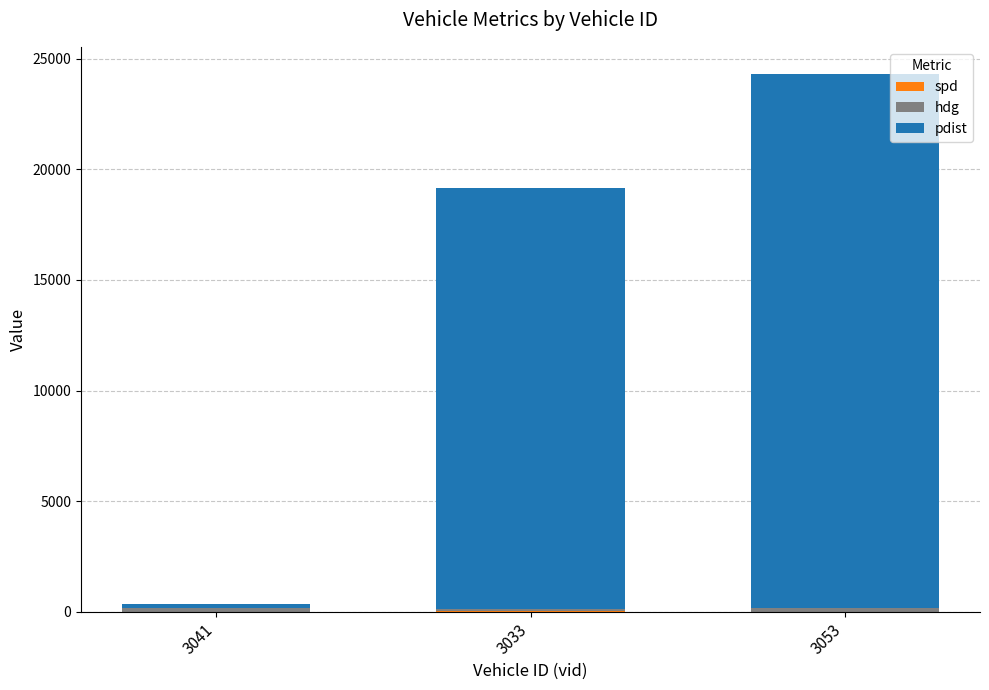

At which category is the sum across all series the highest?

3053